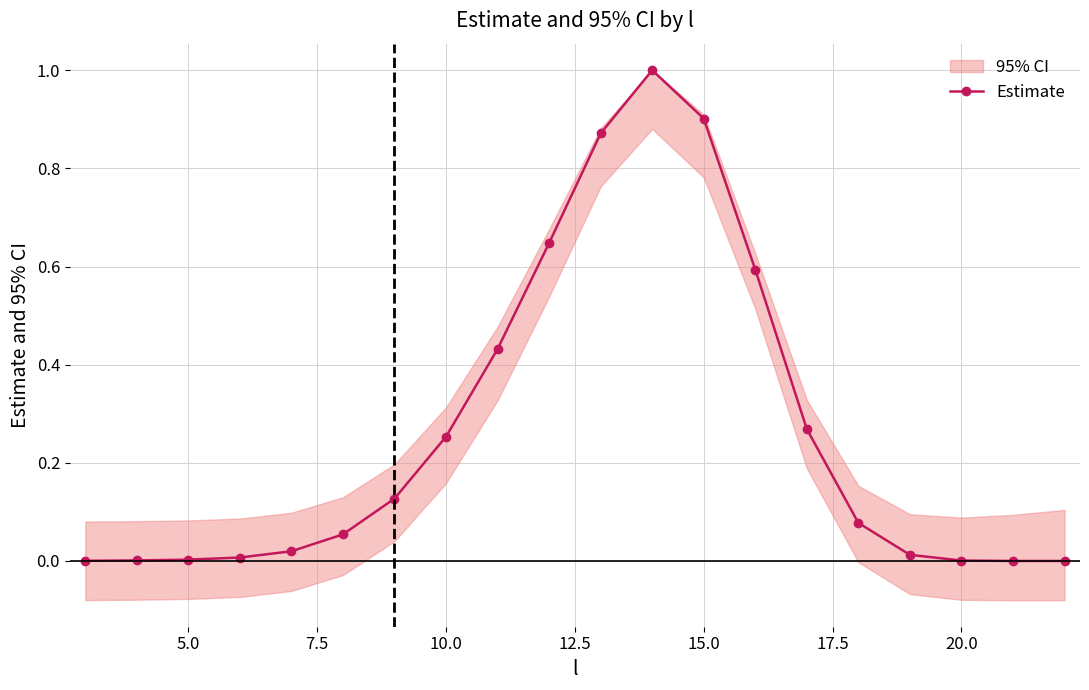

True or false: Estimate has more than 0 points higher than both neighbors.

True